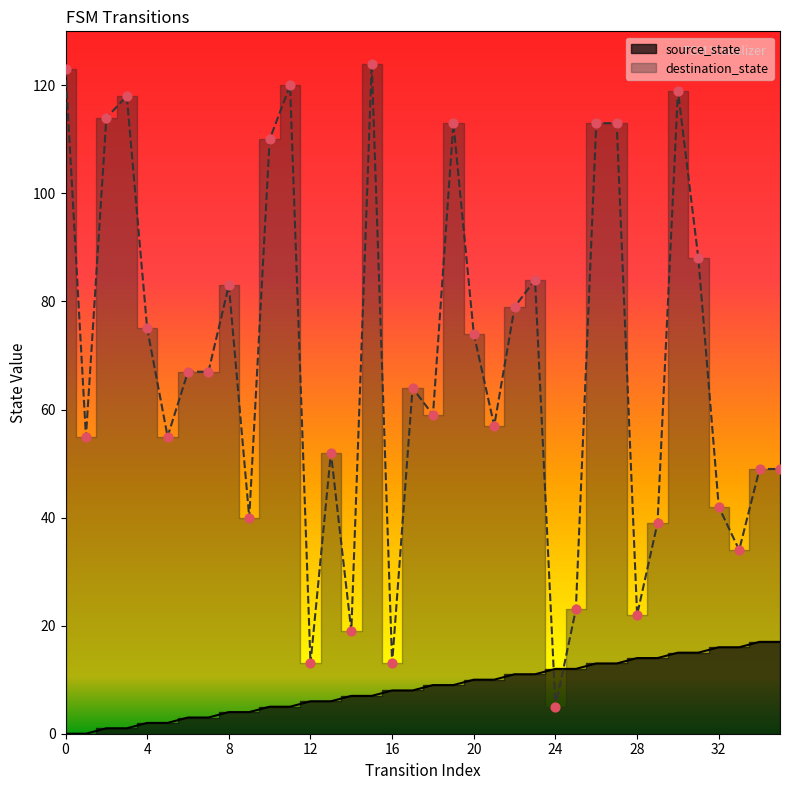

Which series reaches the maximum Y coordinate?

destination_state